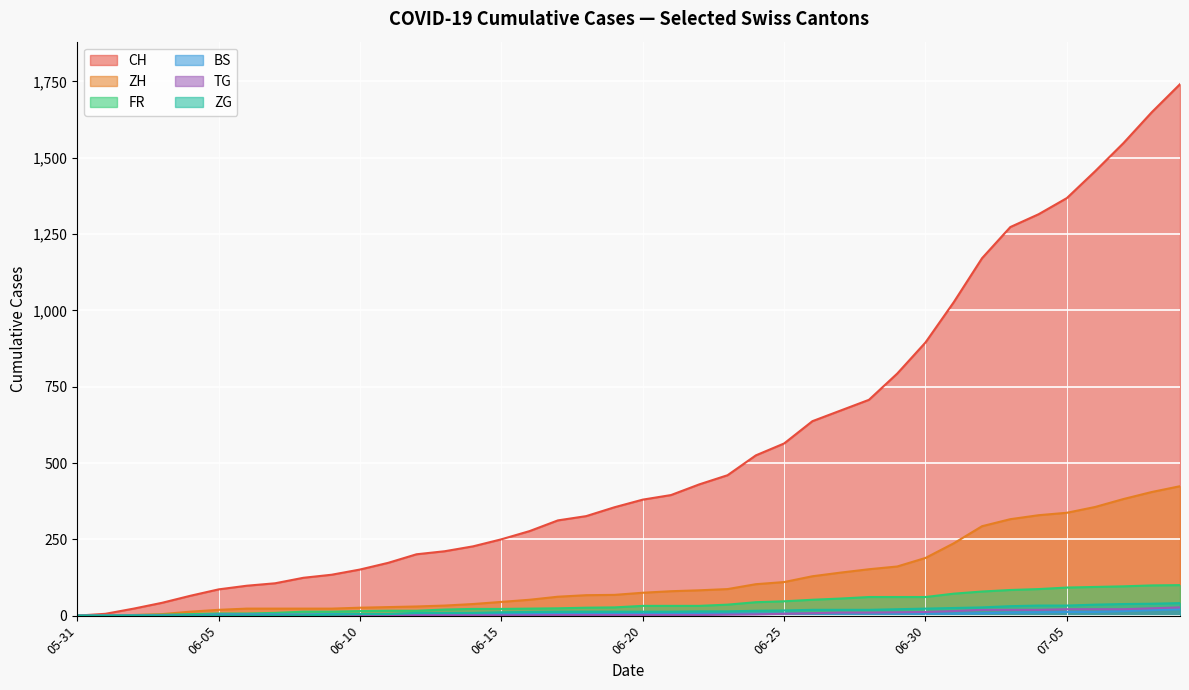

Count the number of data series in this chart.

6